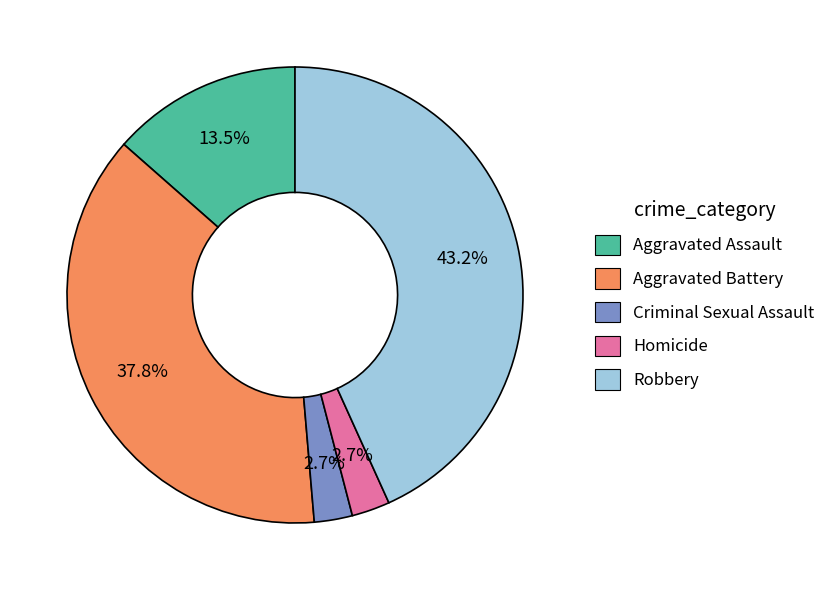

To the nearest percent, what is the combined percentage of Criminal Sexual Assault and Aggravated Battery?

41%